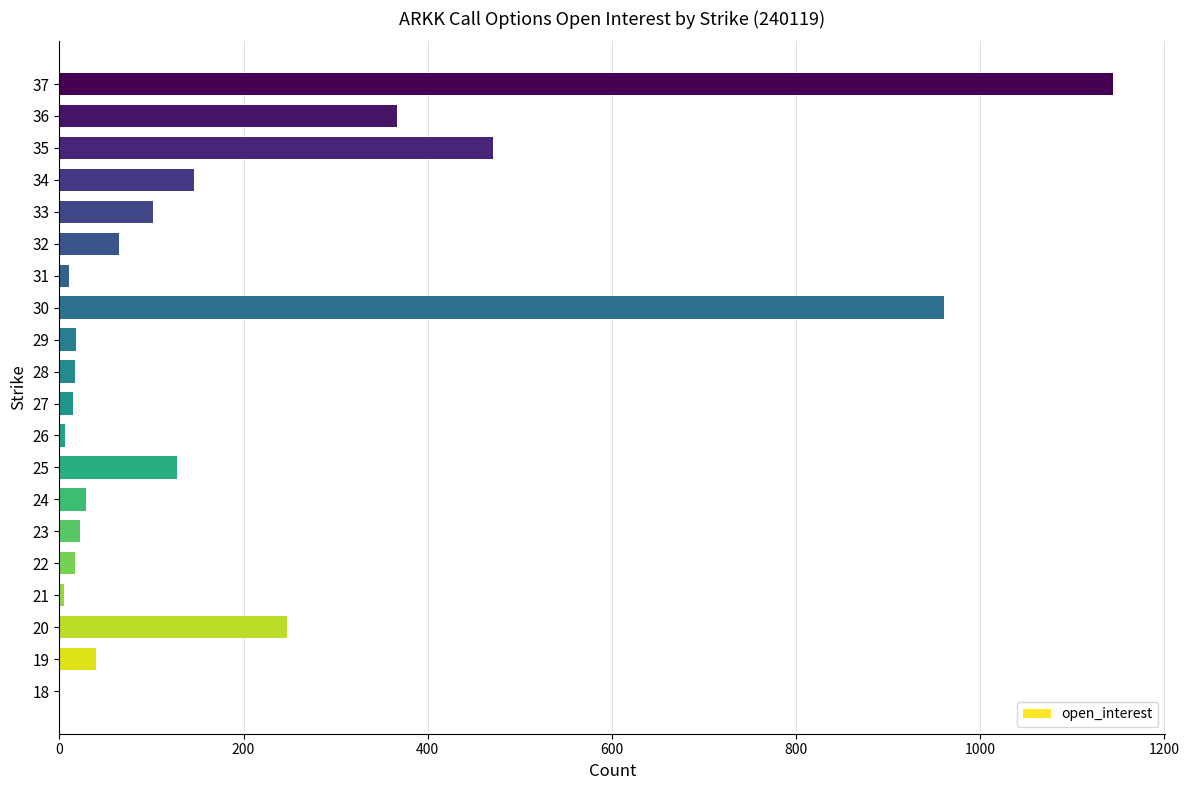

Between 20 and 24, which is larger?

20